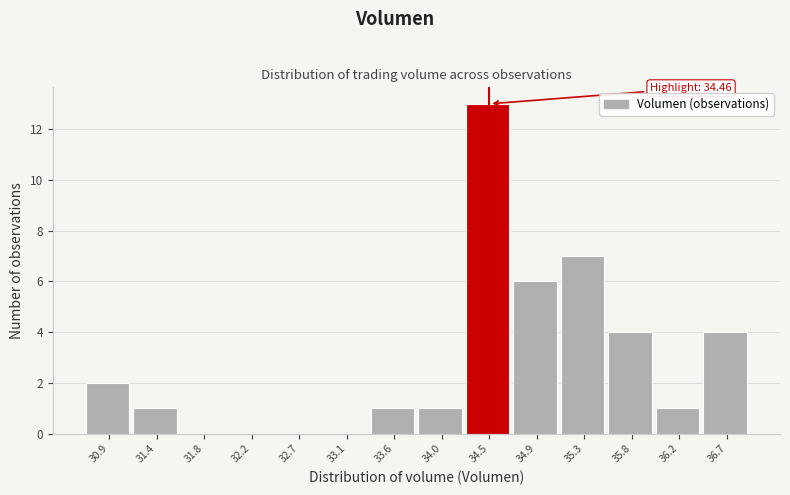

Over which range of the x-axis is the bar tallest?

34.25 to 34.70